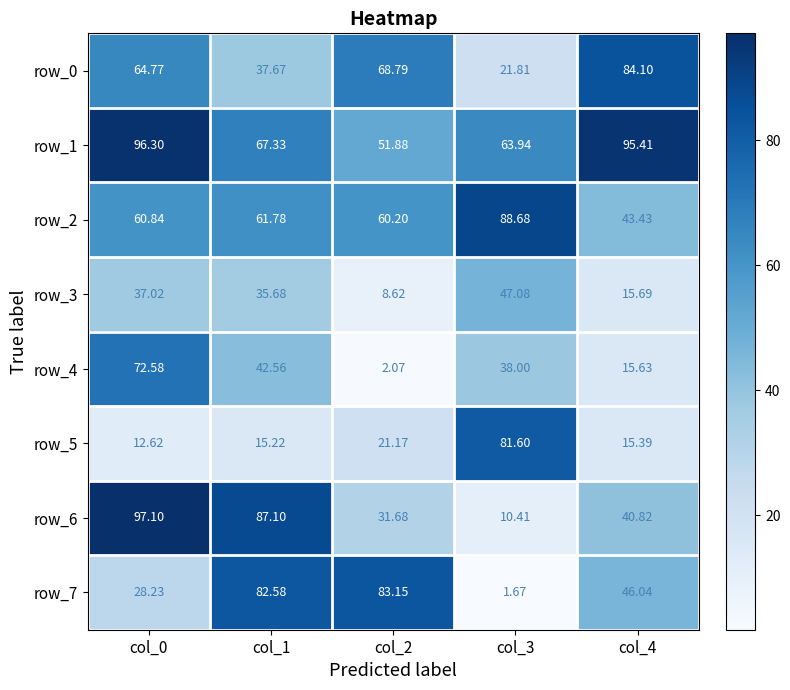

Is the value of row_6 at col_0 greater than the value of row_5 at col_0?

Yes